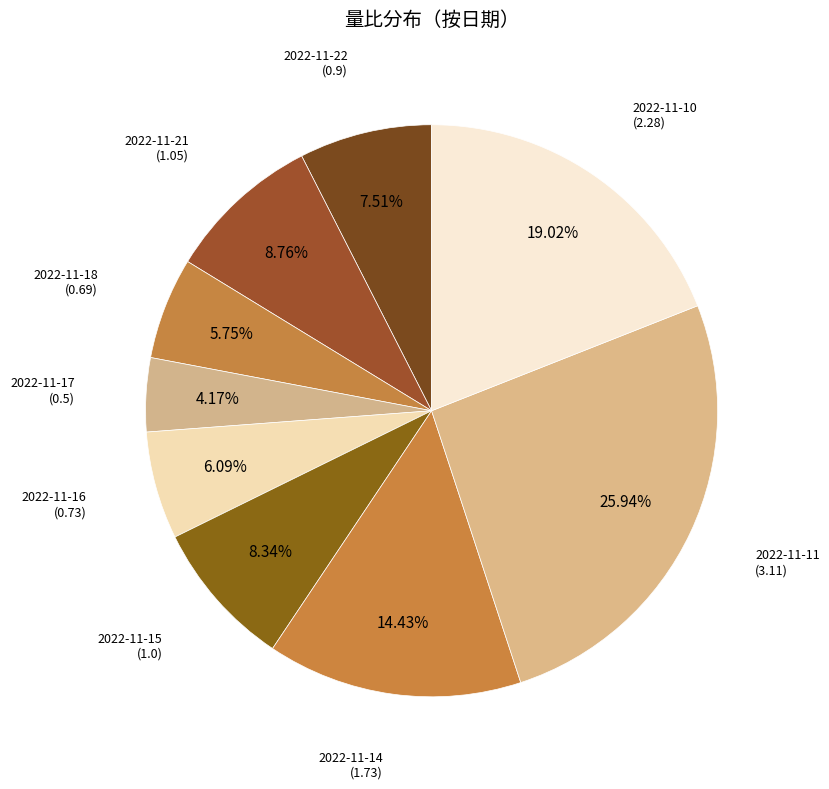

Which has a higher value, 2022-11-10 or 2022-11-22?

2022-11-10